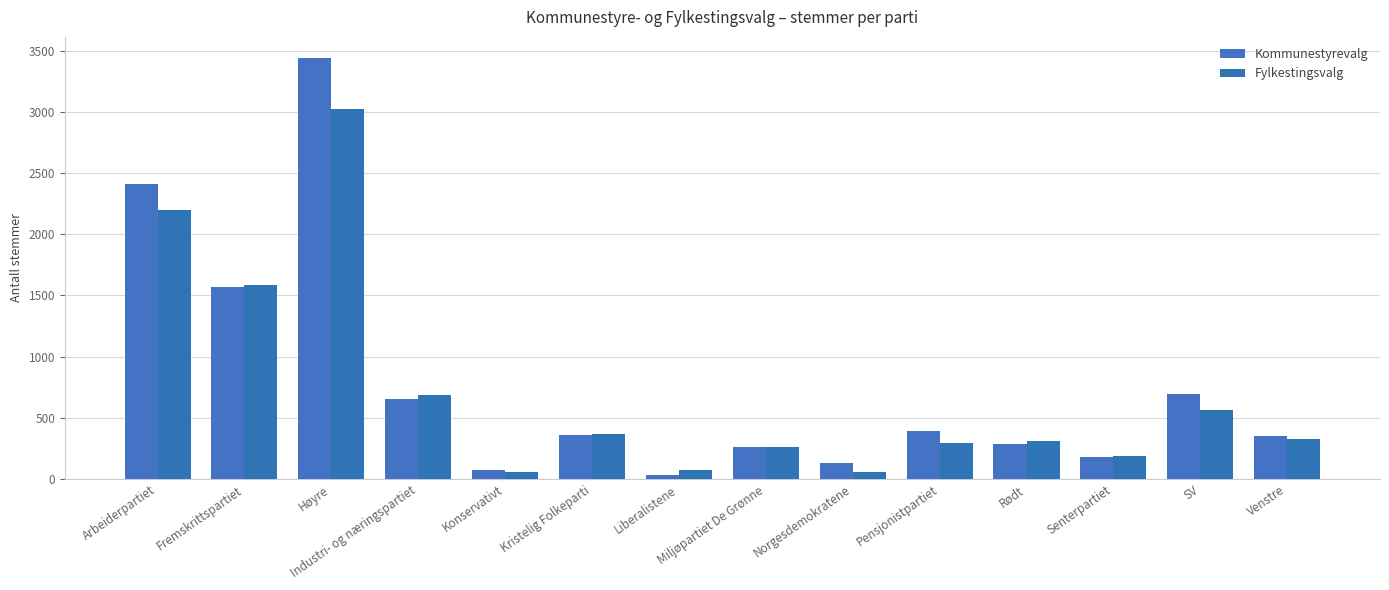

What is the difference between the highest and lowest values at Venstre?

30